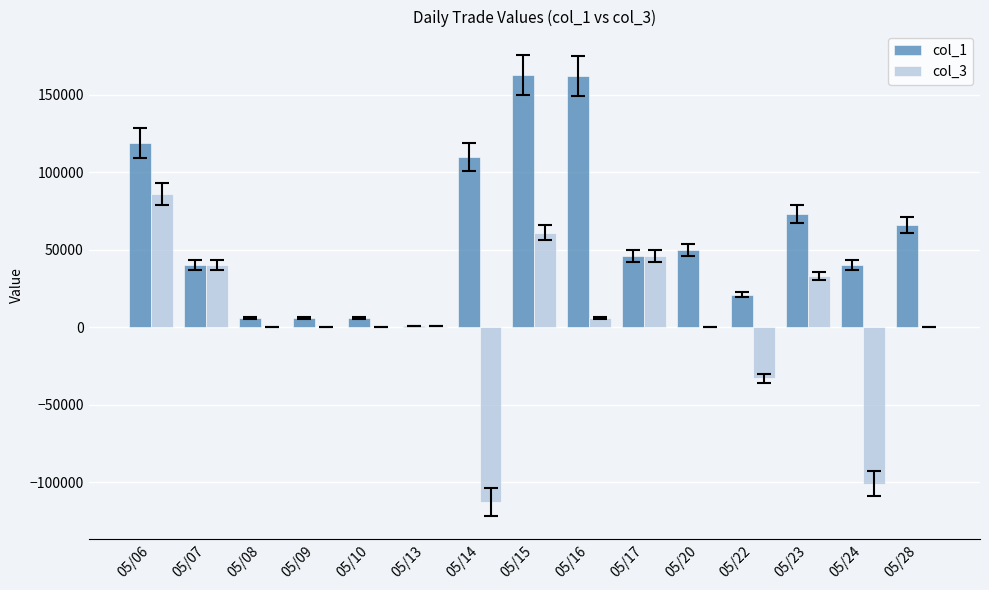

At which category is the sum across all series the highest?

05/15